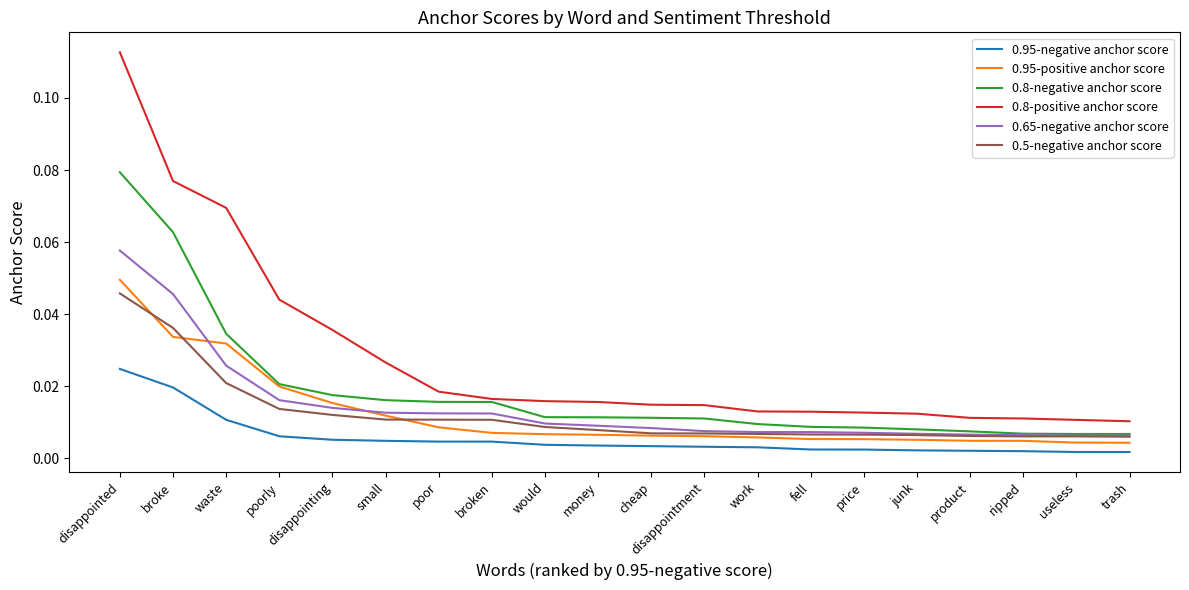

True or false: 0.95-negative anchor score and 0.5-negative anchor score cross at least once.

False